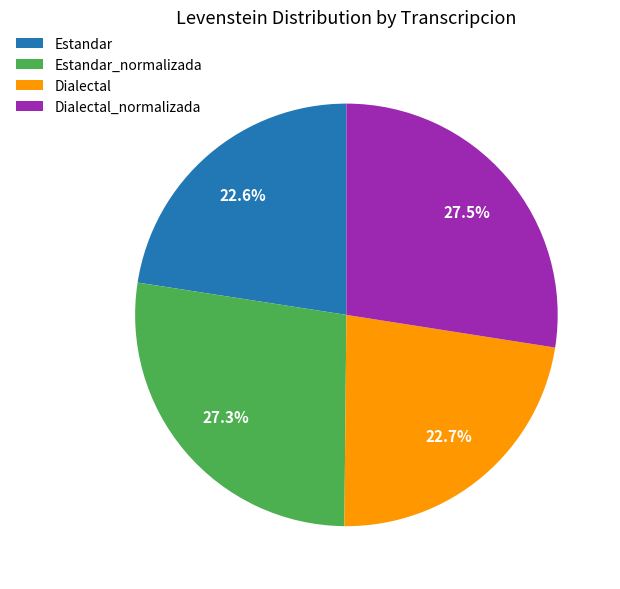

How much of the chart is everything except Estandar_normalizada?

72.7%